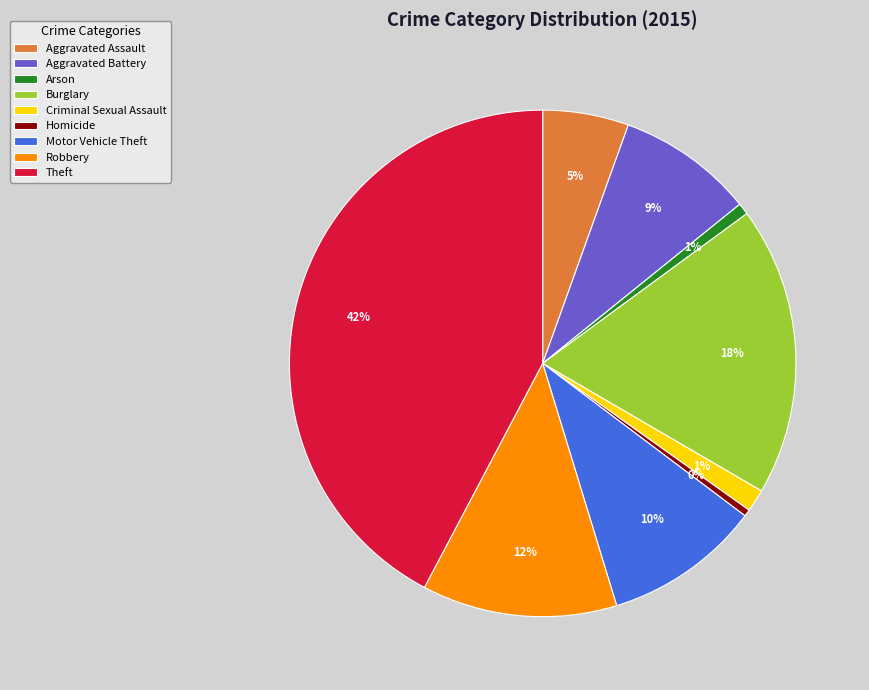

To the nearest percent, what percentage of the pie is Motor Vehicle Theft?

10%